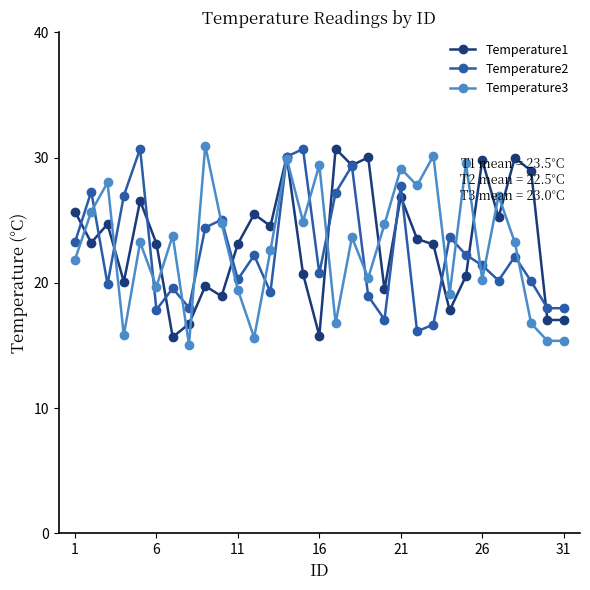

True or false: Temperature2 has more than 2 points higher than both neighbors.

True